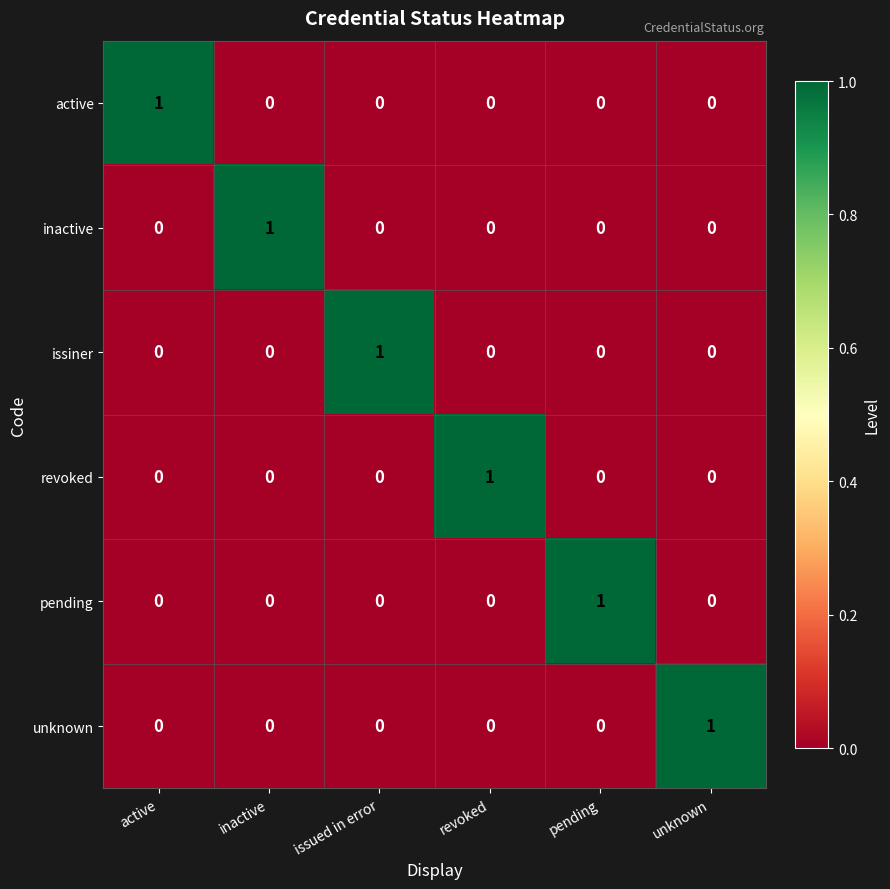

At which label does inactive reach its peak?

inactive